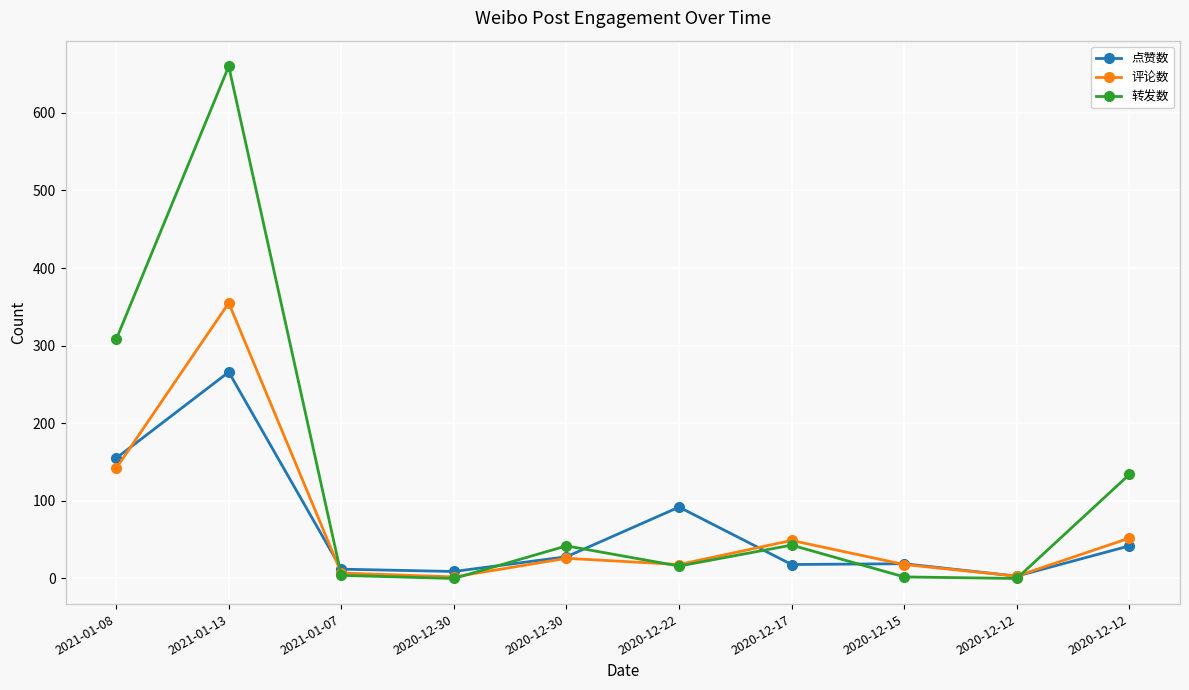

True or false: 评论数 and 点赞数 cross at least once.

True